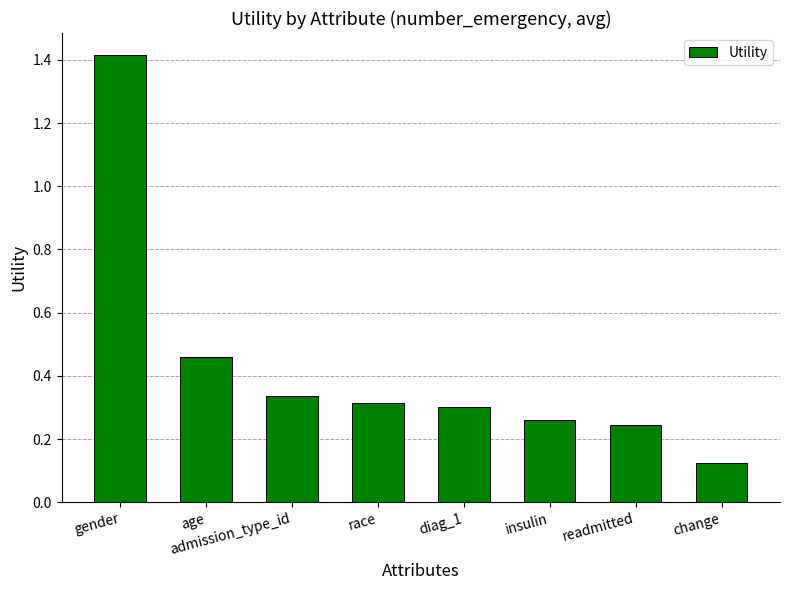

Does the chart contain stacked bars?

No